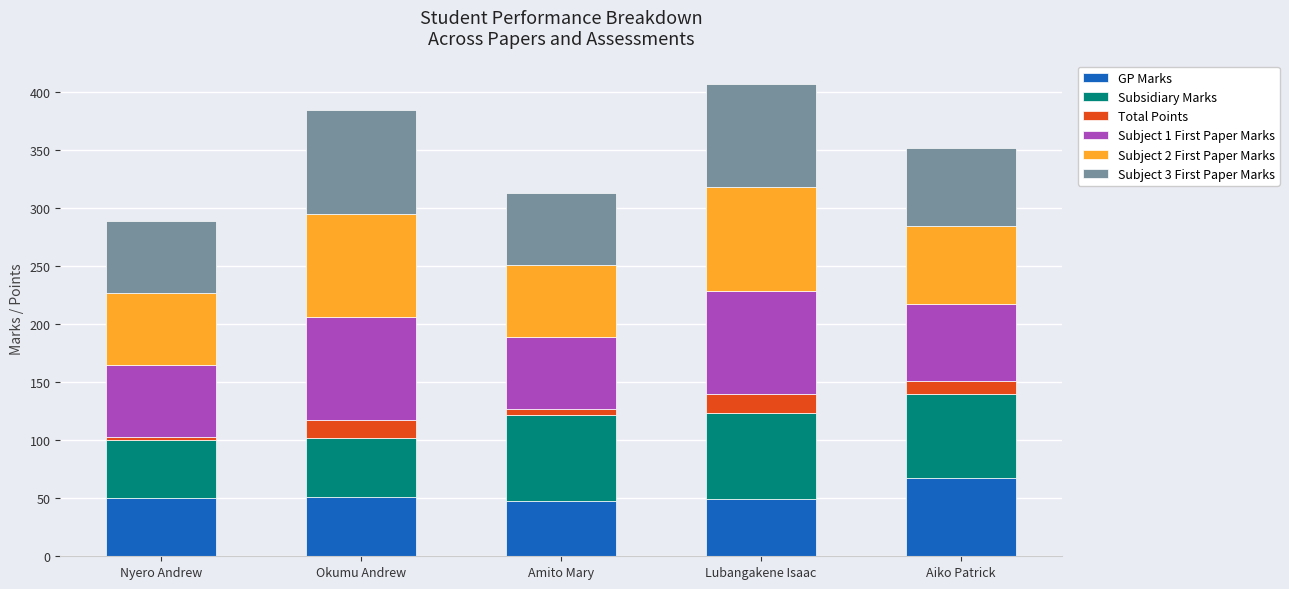

At which label is GP Marks closest to 57?

Okumu Andrew